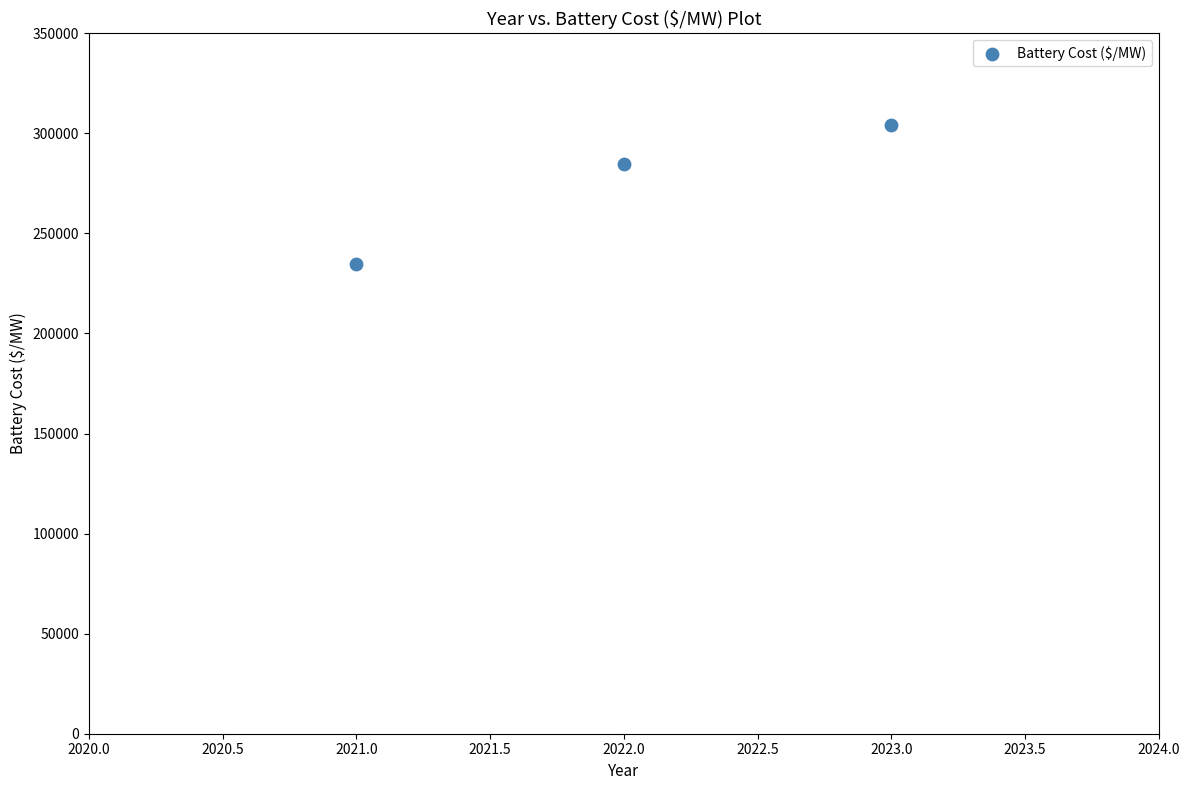

What Y value in the scatter plot is closest to 269515?

284785.5